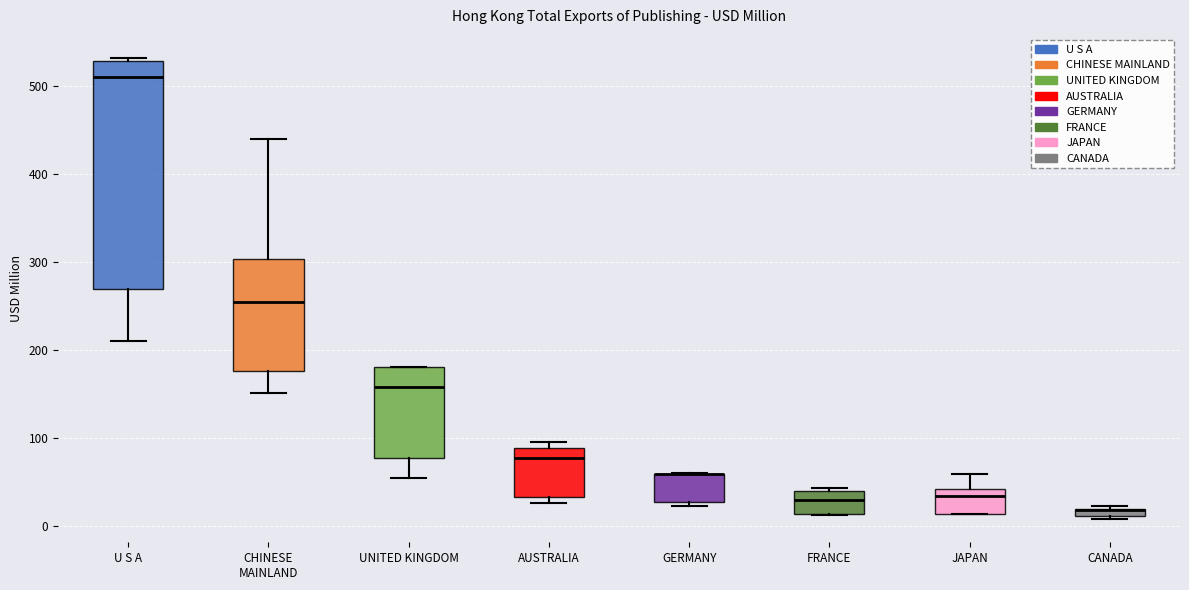

Where is the upper edge of the box for GERMANY on the y-axis? The values are not printed on the chart, so give them approximately, as read against the axis.

60